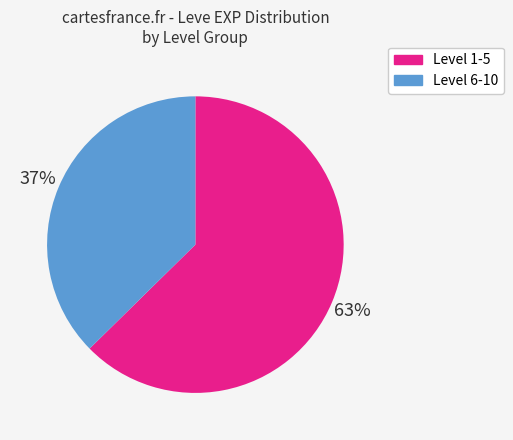

Is there any slice that represents more than half of the pie?

Yes